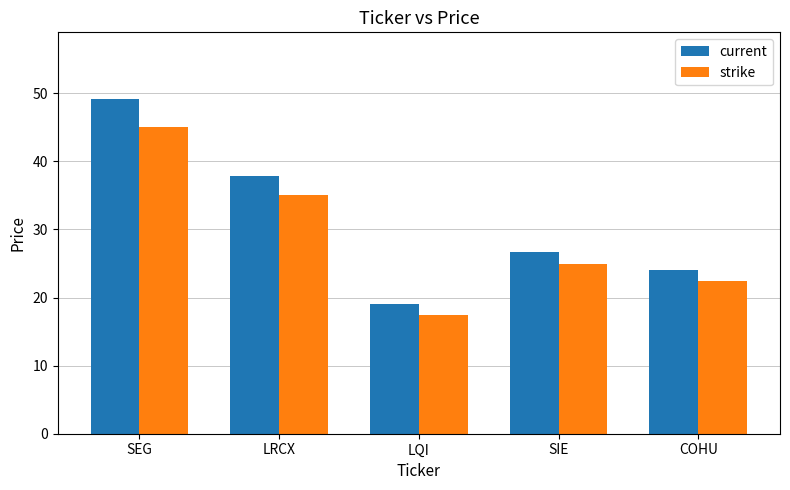

Which series changed the most between SEG and SIE?

current